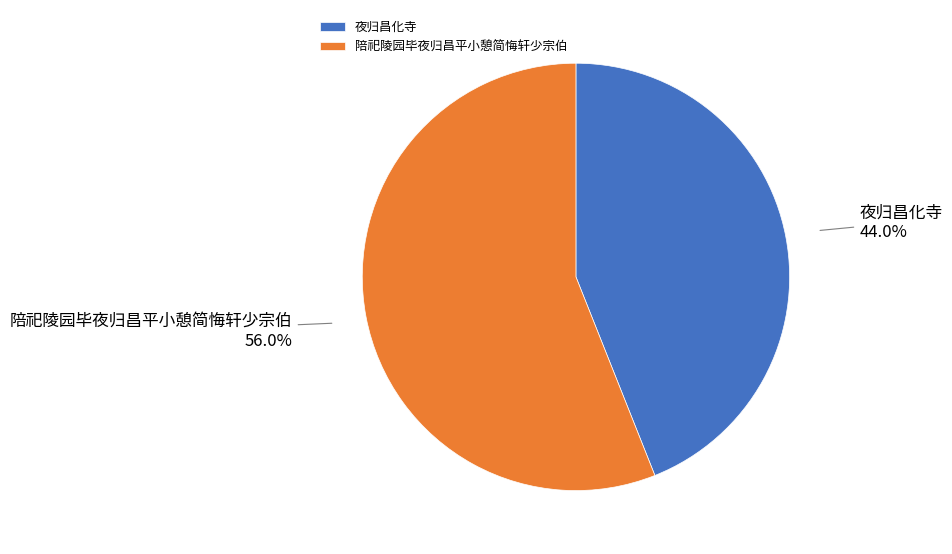

To the nearest percent, what is the average slice percentage?

50%